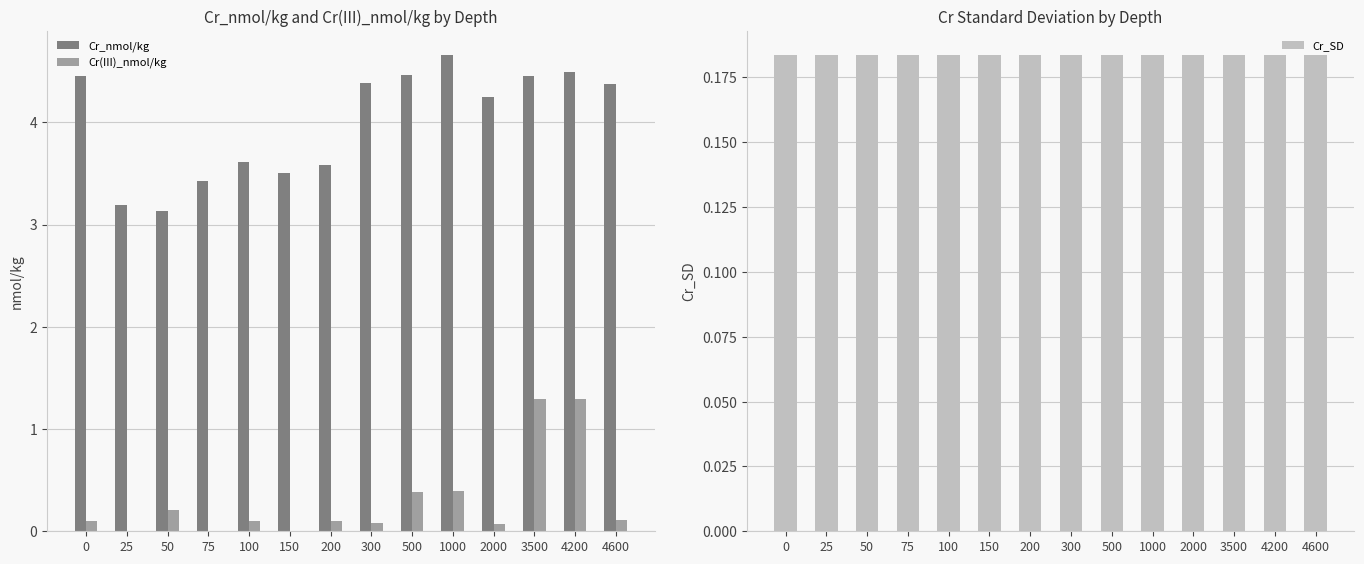

Count the number of data series in this chart.

3